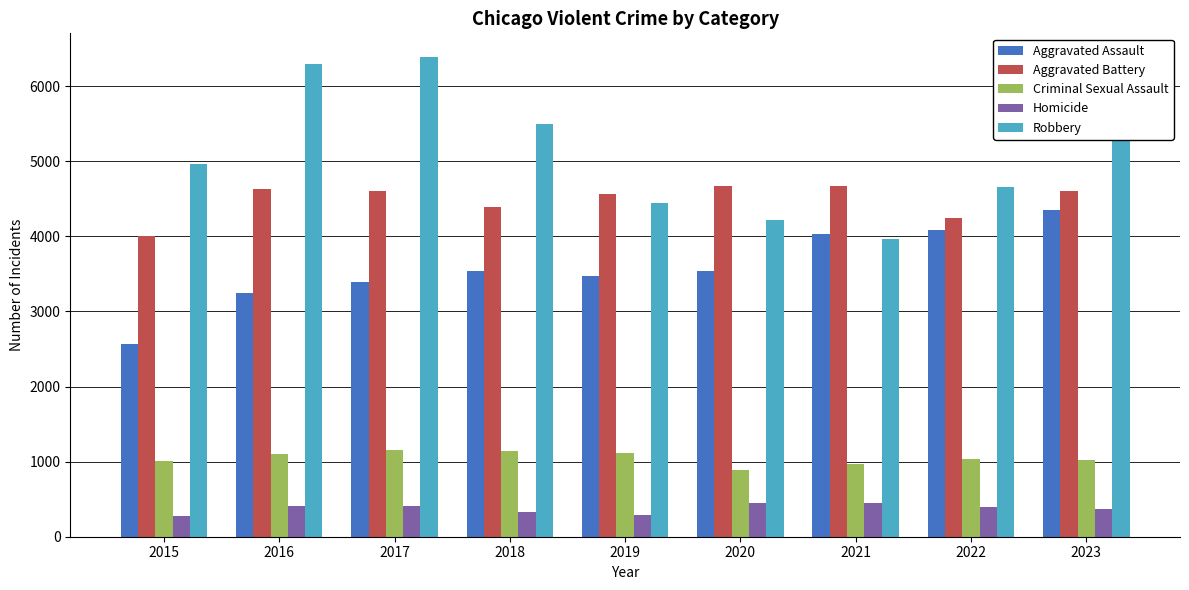

Which series has the largest range (max minus min)?

Robbery